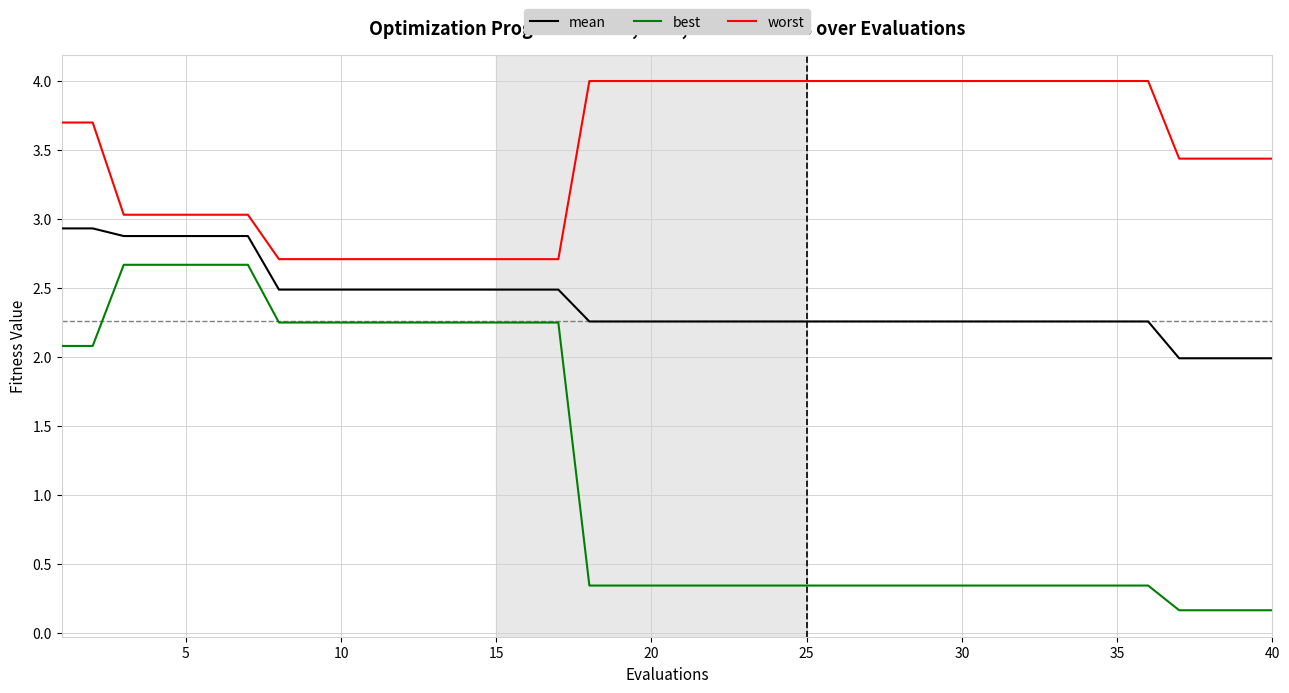

What is the maximum value shown in the chart?

4.0